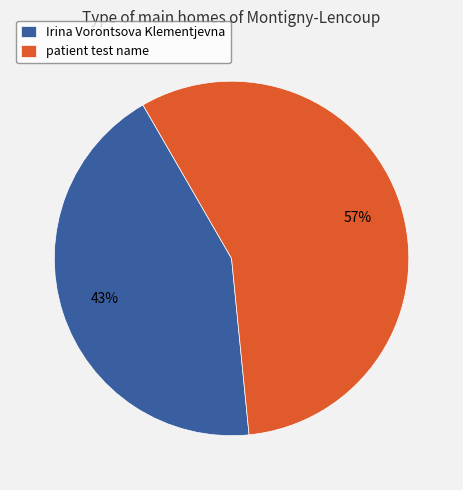

Does Irina Vorontsova Klementjevna account for over 50% of the chart?

No